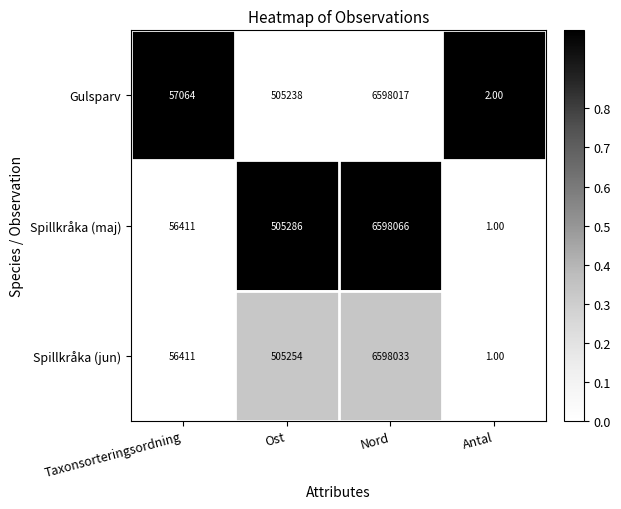

List the series in order of their peak value, highest first.

Spillkråka (maj), Spillkråka (jun), Gulsparv